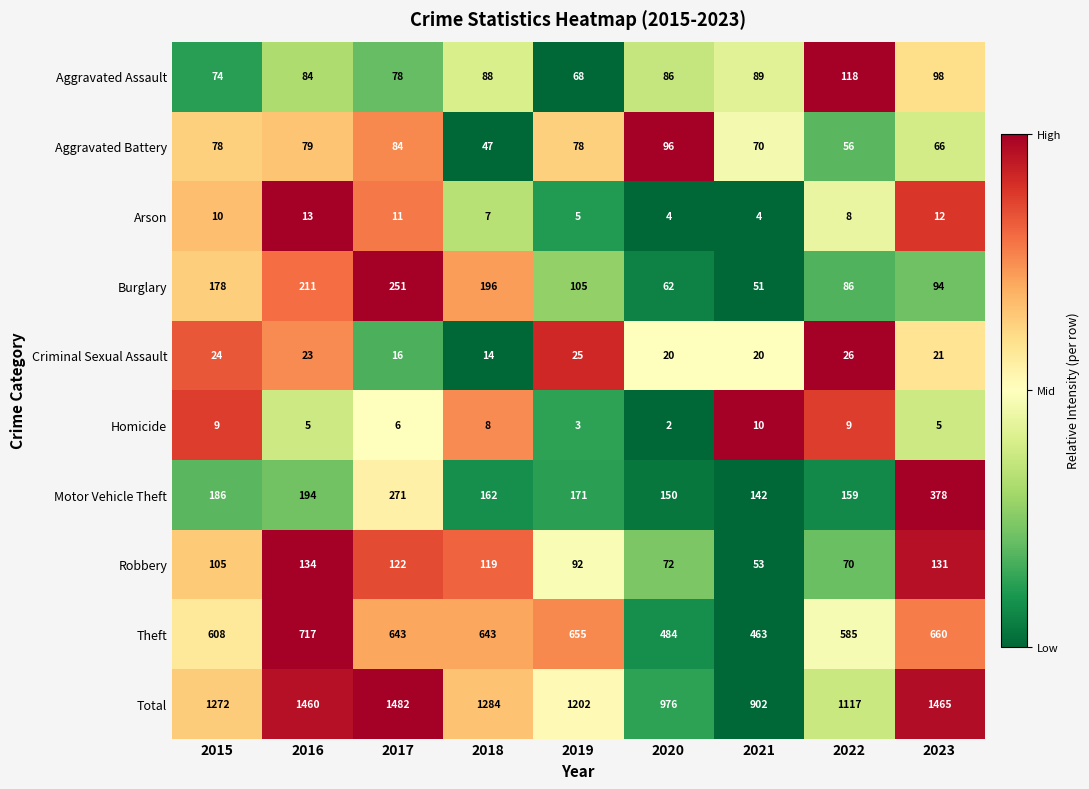

Which series has the largest range (max minus min)?

Total